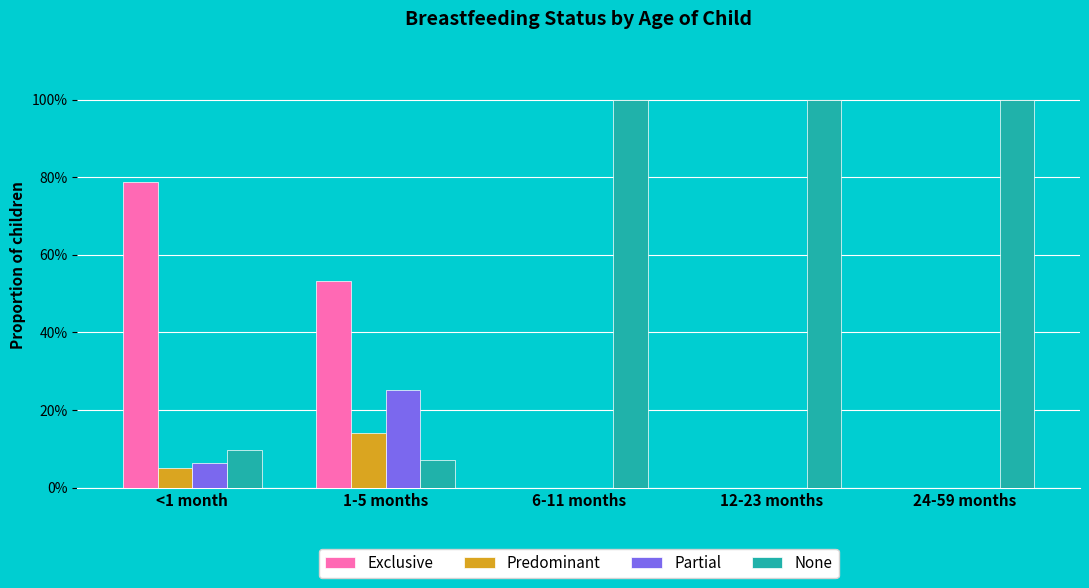

Which label corresponds to the largest value in the chart?

6-11 months